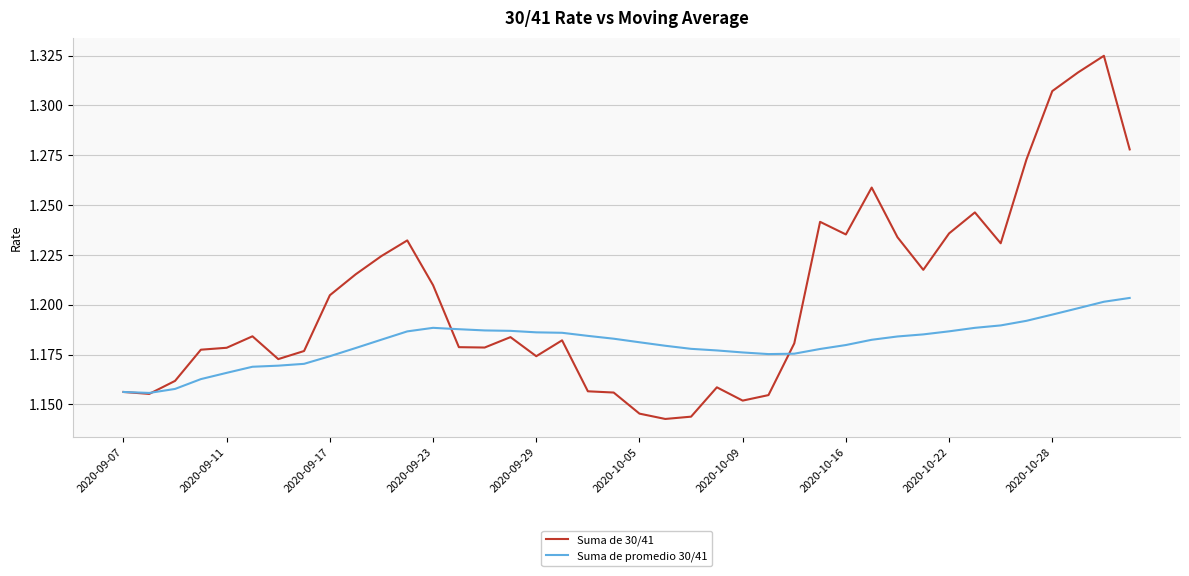

Rank the series by their average value, from highest to lowest.

Suma de 30/41, Suma de promedio 30/41